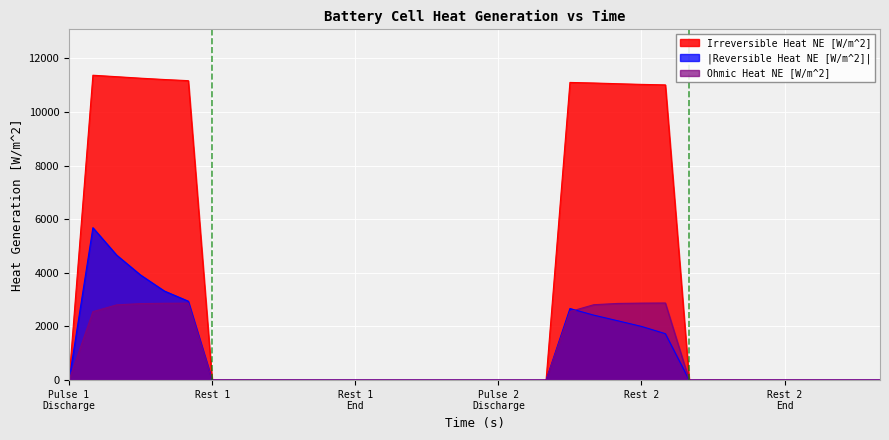

What is the difference between the Irreversible Heat NE [W/m^2] values at 2520 and 252?

11315.3